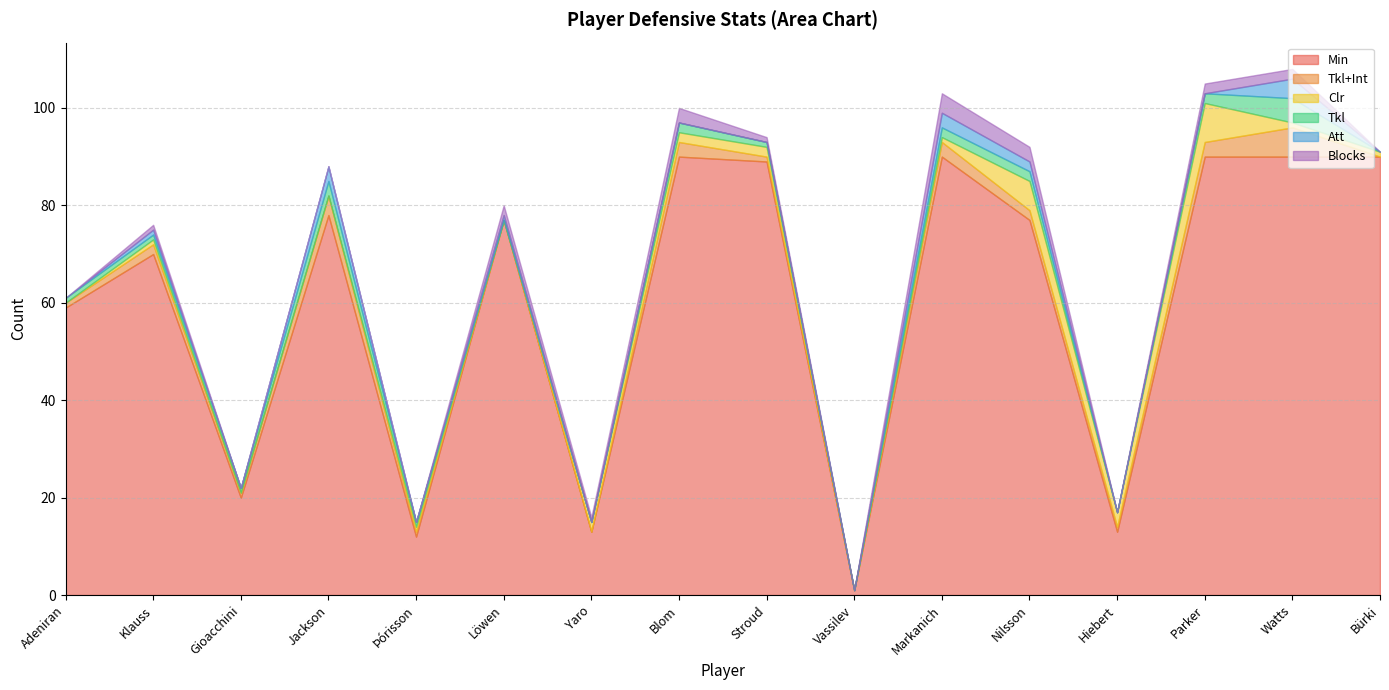

How many lines are shown in the chart?

6